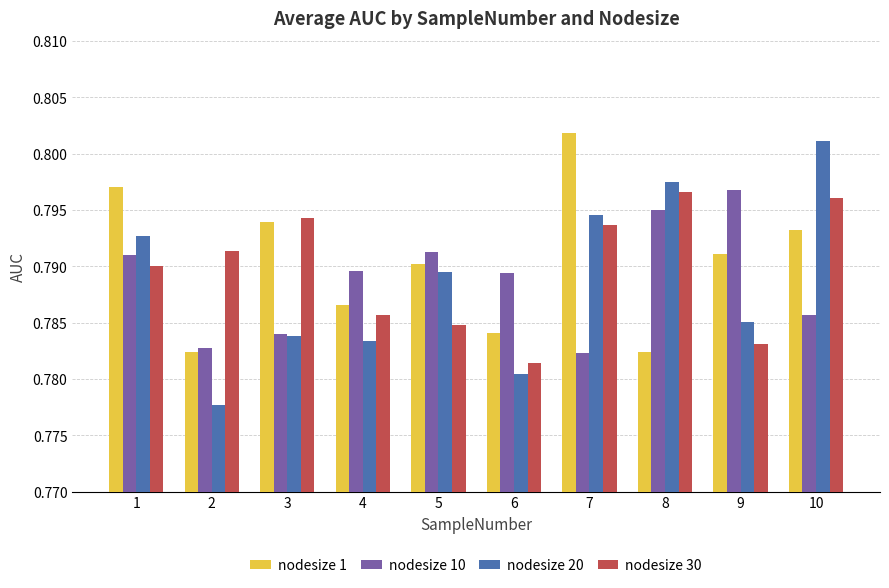

What is the sum of the nodesize 20 values at 7 and 3?

1.6